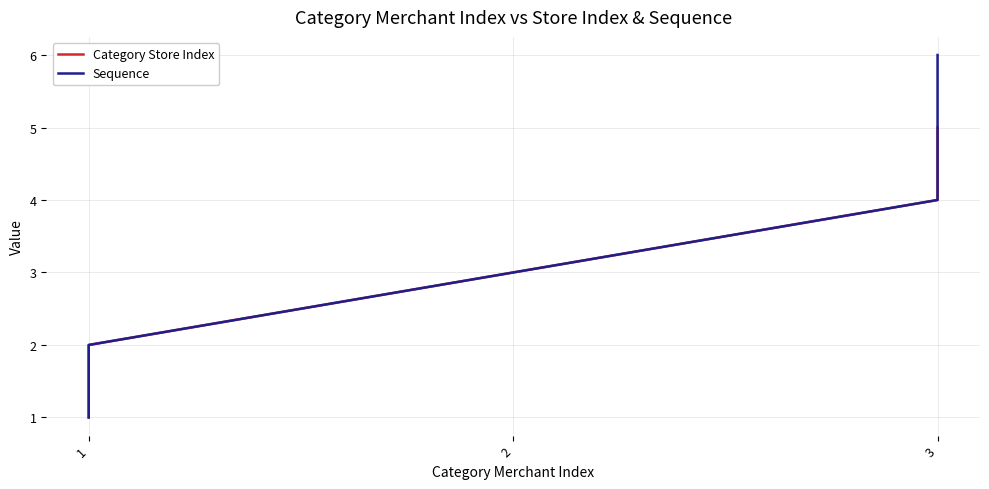

List the series in order of their peak value, lowest first.

Category Store Index, Sequence